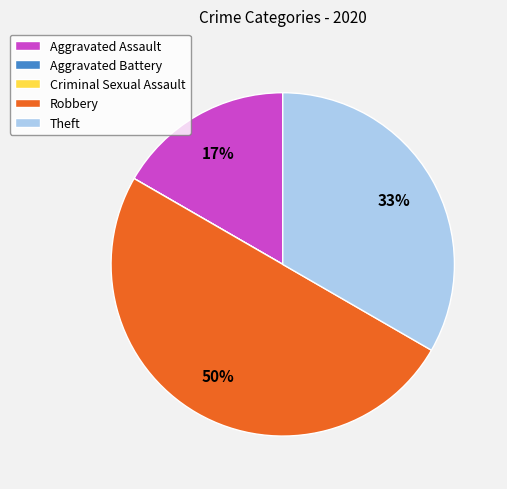

Is Aggravated Assault the majority of the pie?

No